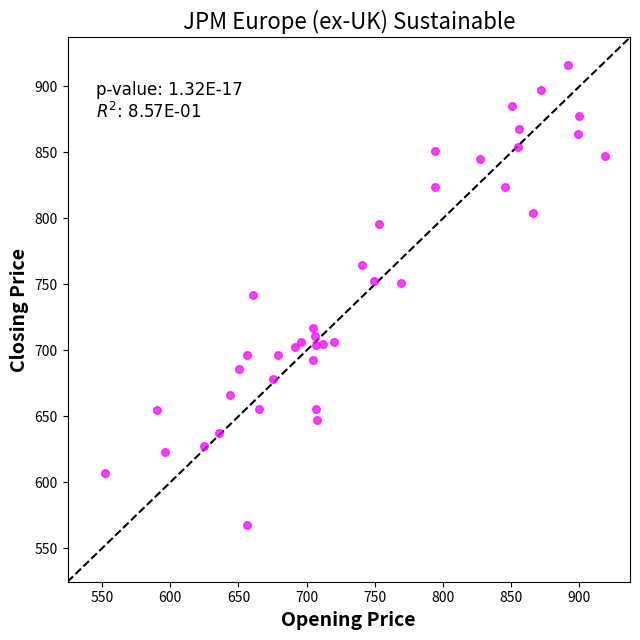

What is the range of X values (max minus min)?

366.5